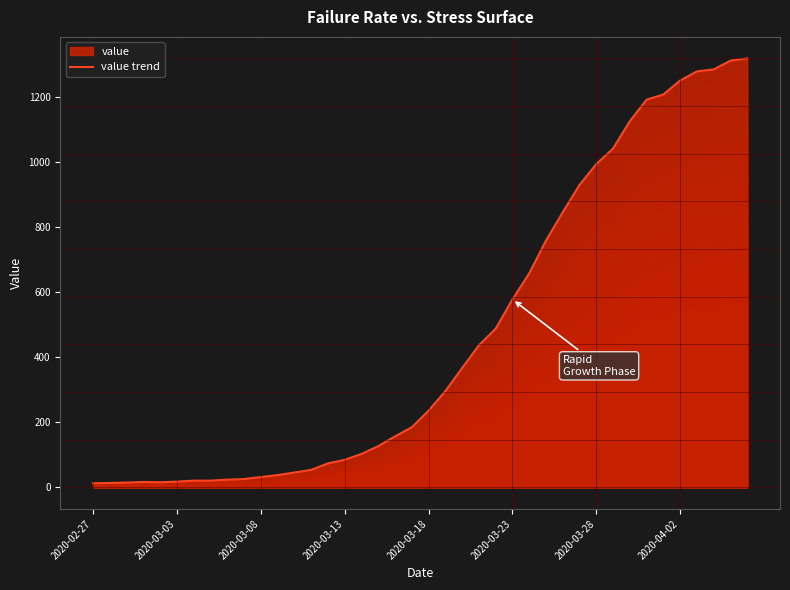

What is the greatest value displayed?

1319